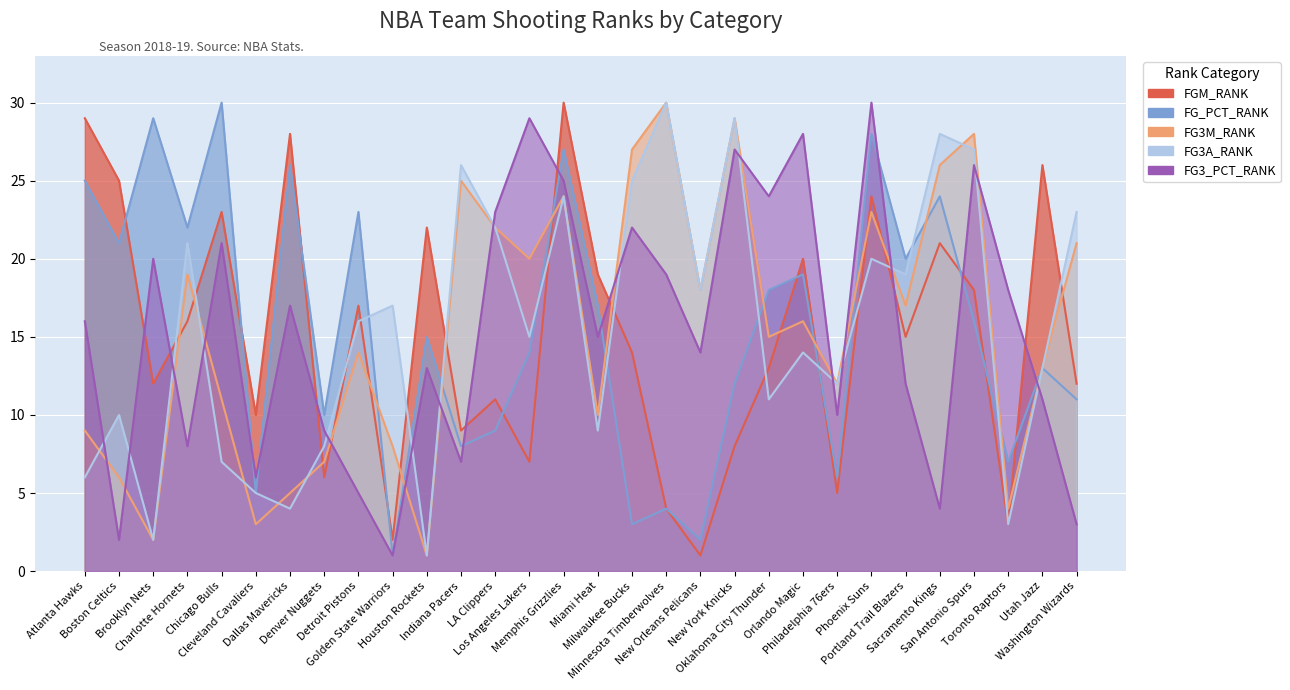

Which series has the largest range (max minus min)?

FGM_RANK